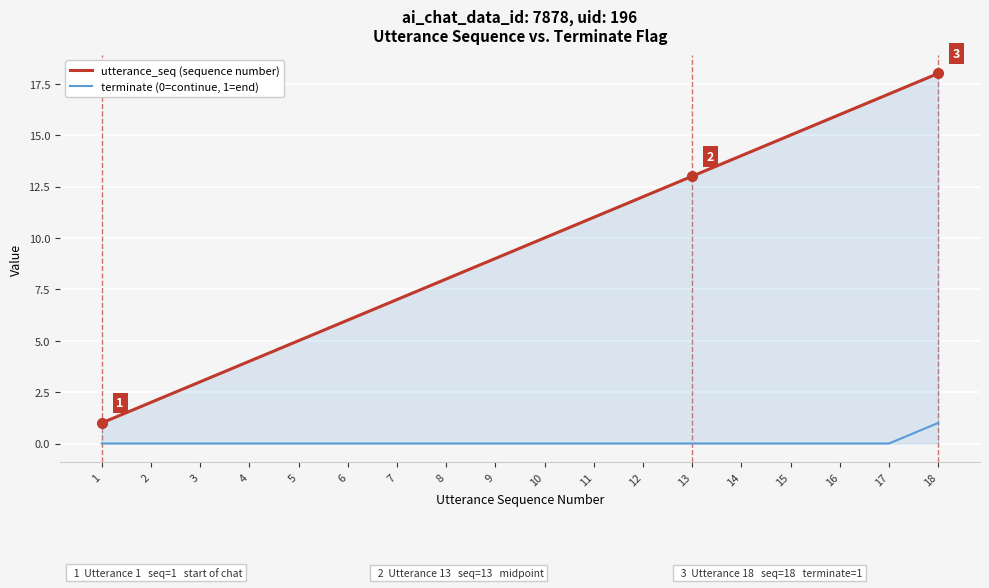

At which category is the sum across all series the highest?

18